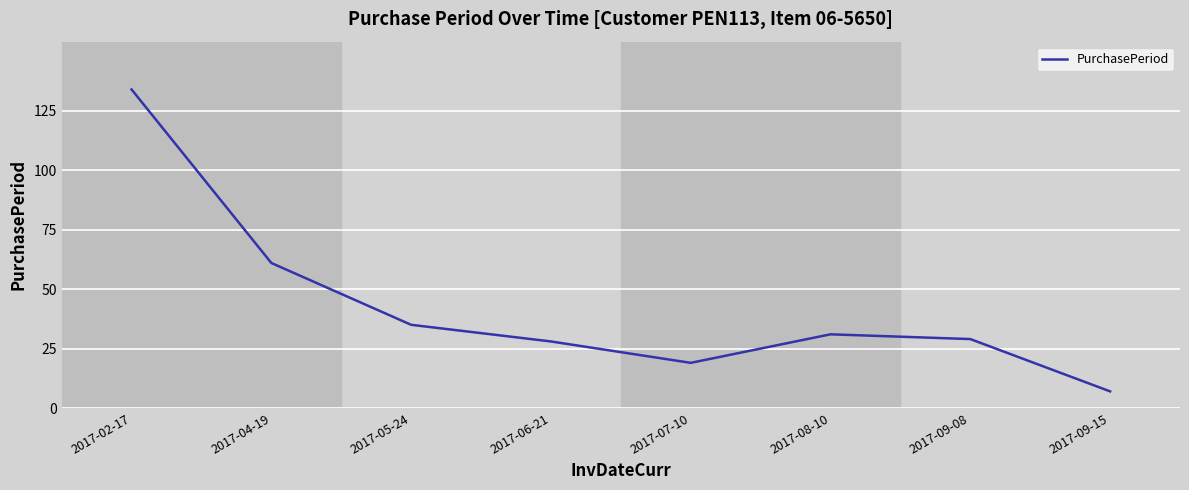

True or false: the data shows 52 at 2017-05-24.

False